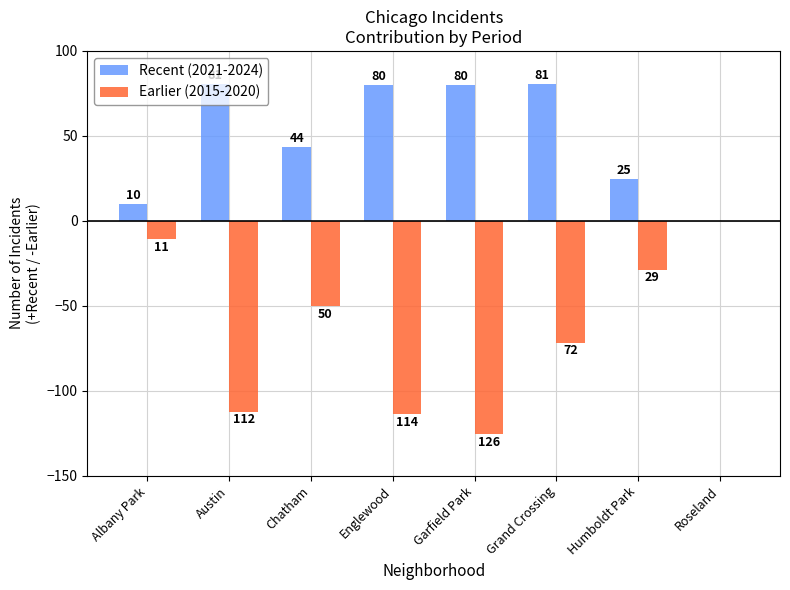

Are the bars grouped side by side (vs. stacked)?

Yes